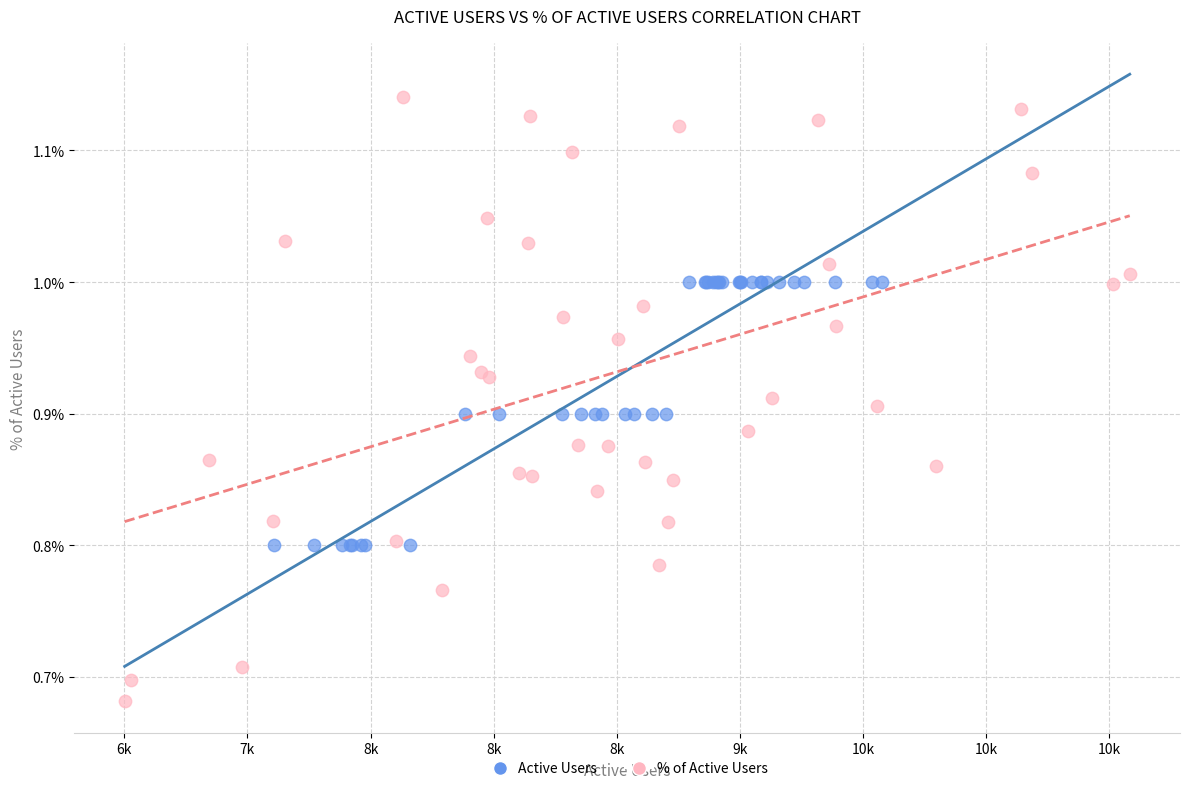

Which series reaches the minimum Y coordinate?

% of Active Users